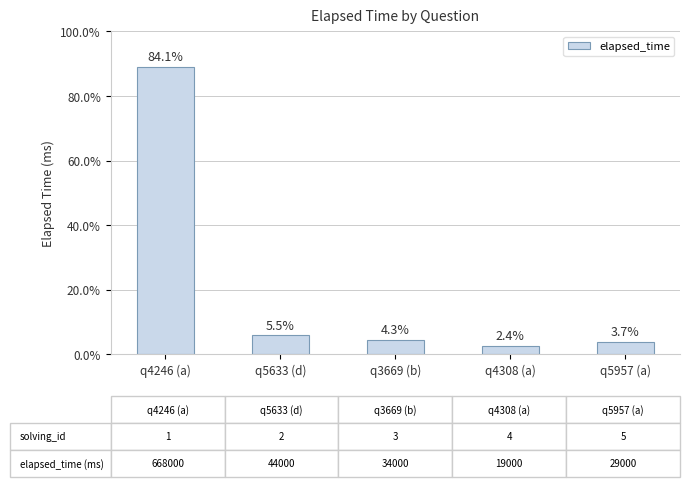

Which label corresponds to the largest value in the chart?

q4246 (a)